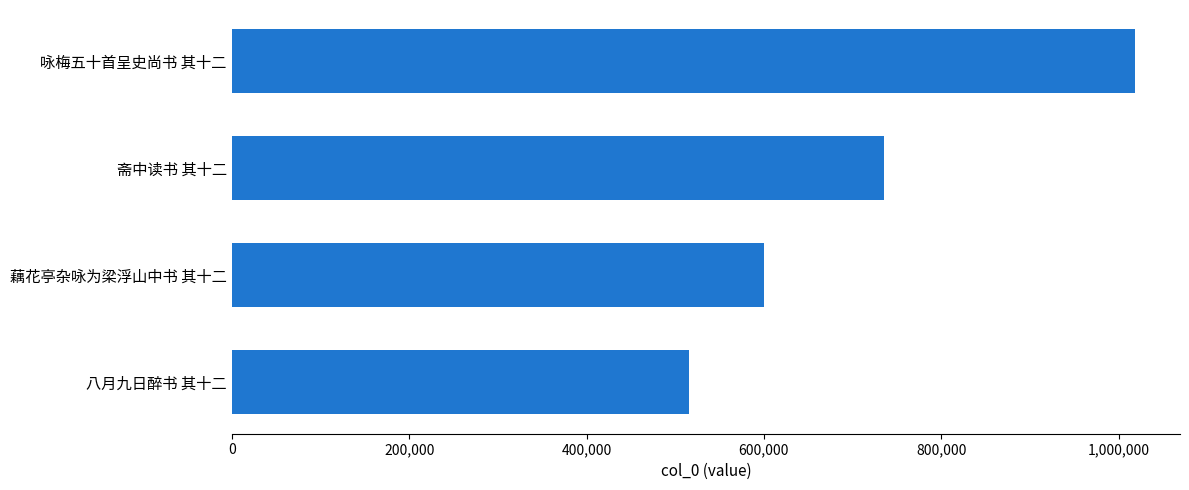

How many categories are shown in the chart?

4